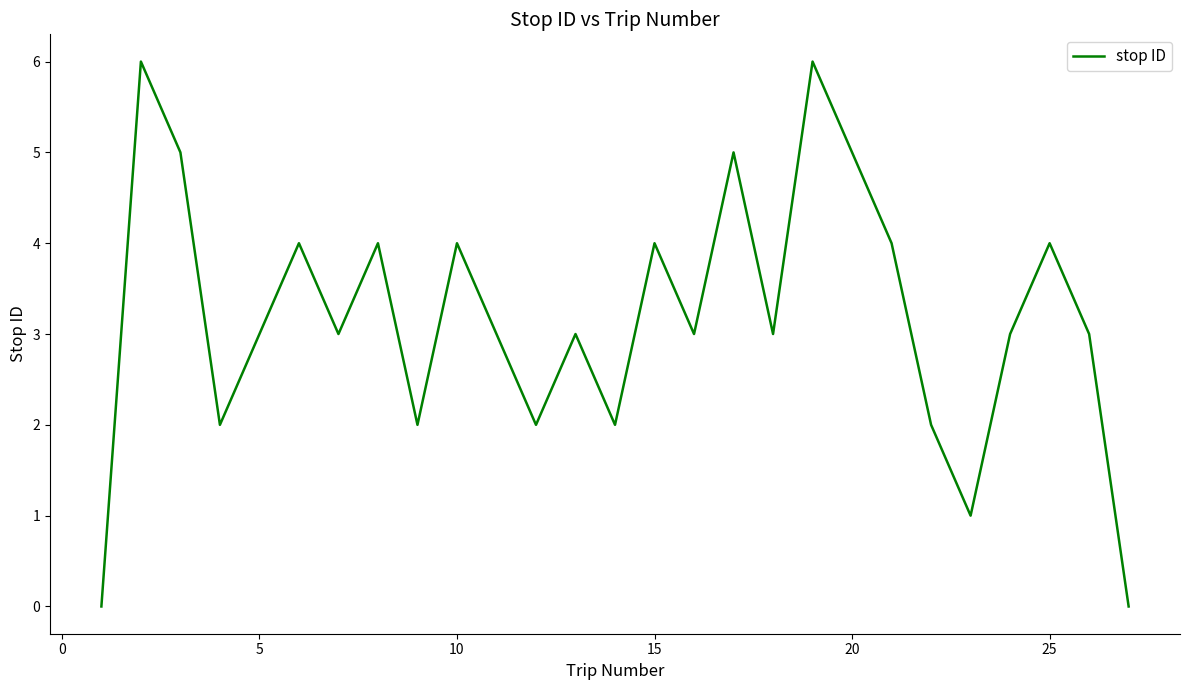

What is the difference between the maximum and minimum values?

6